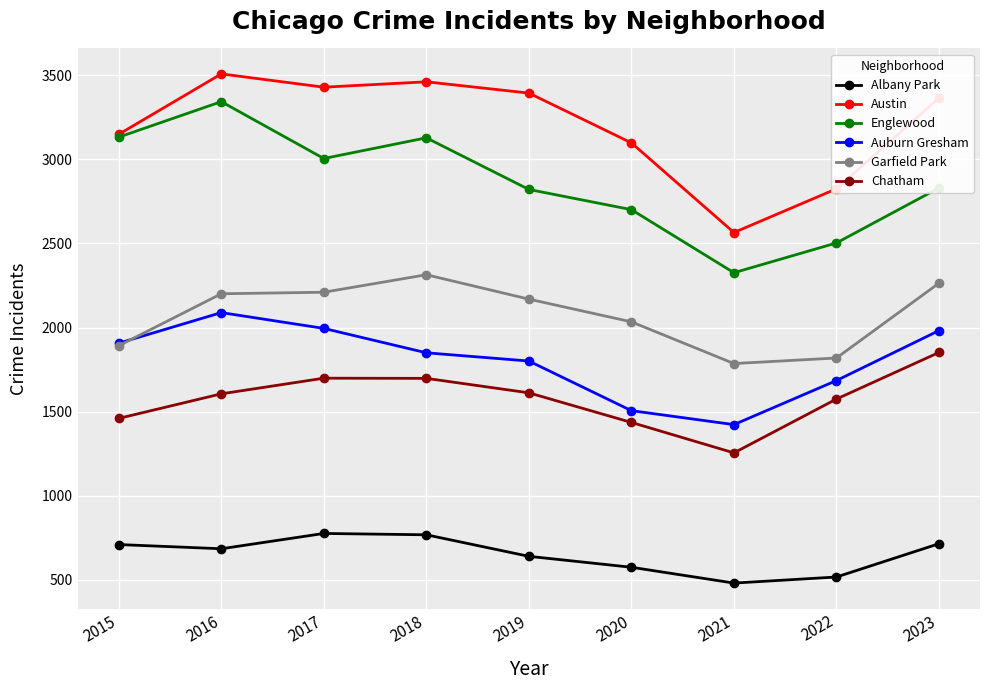

At which category is the sum across all series the highest?

2016